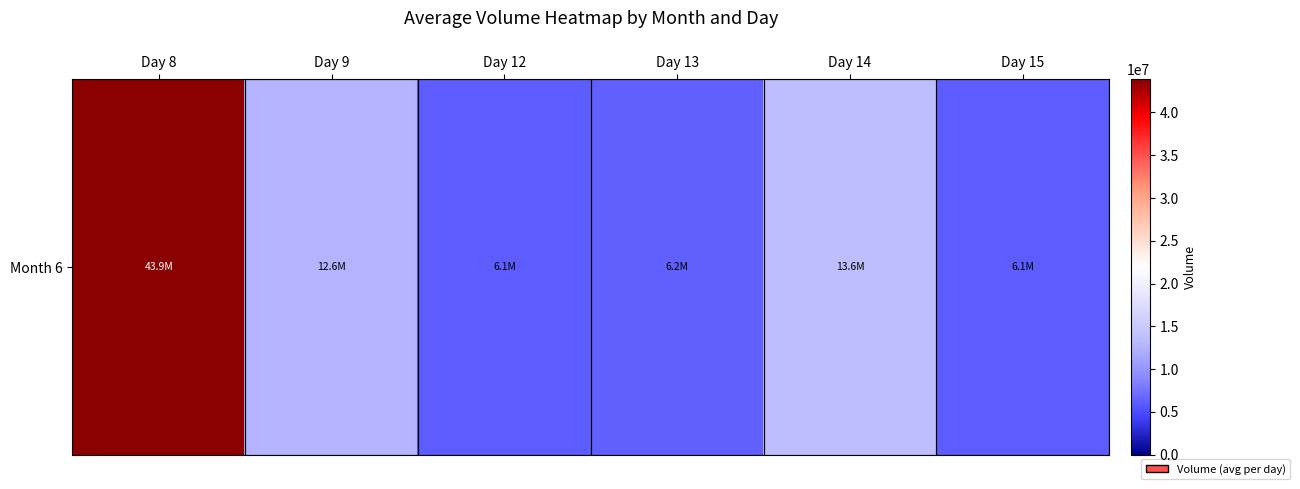

List the labels in order of value, smallest first.

Day 15, Day 12, Day 13, Day 9, Day 14, Day 8